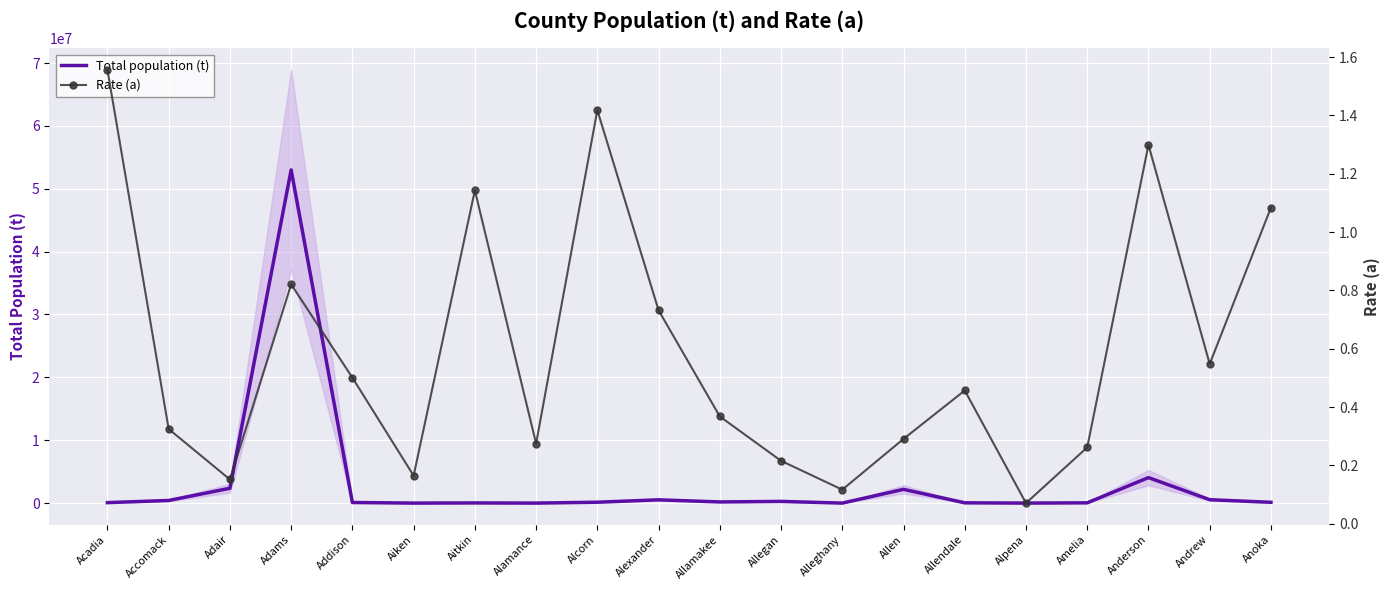

Between Alexander and Aitkin, which is larger?

Alexander